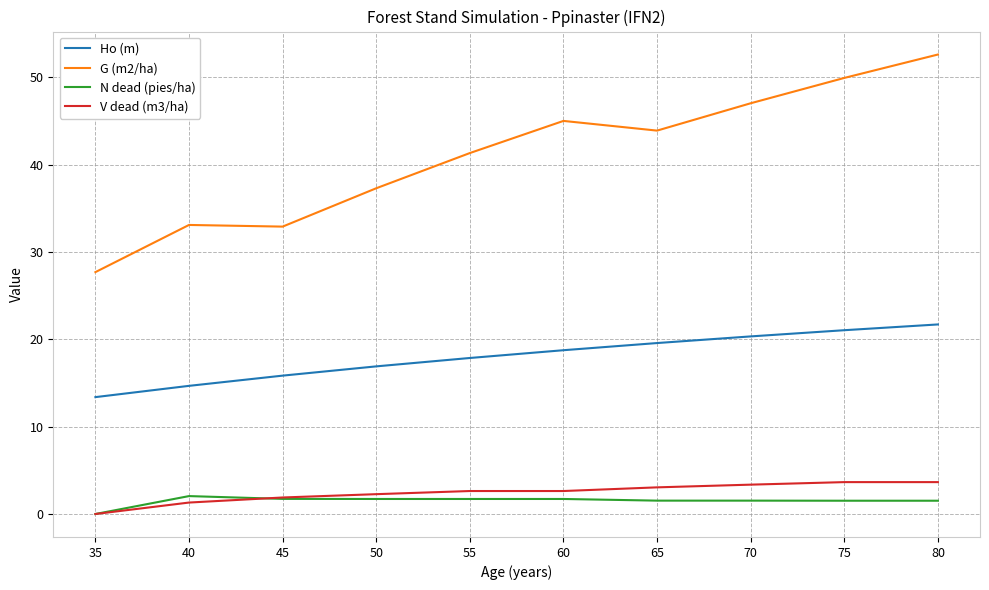

What is the maximum value for G (m2/ha)?

52.6